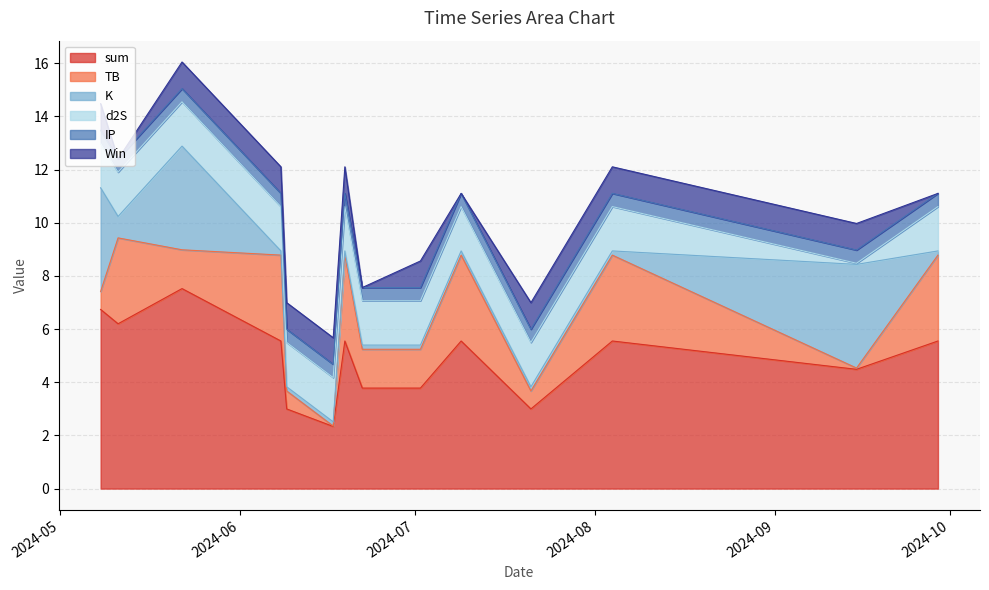

After their last crossing, which series has the higher values: Win or IP?

IP